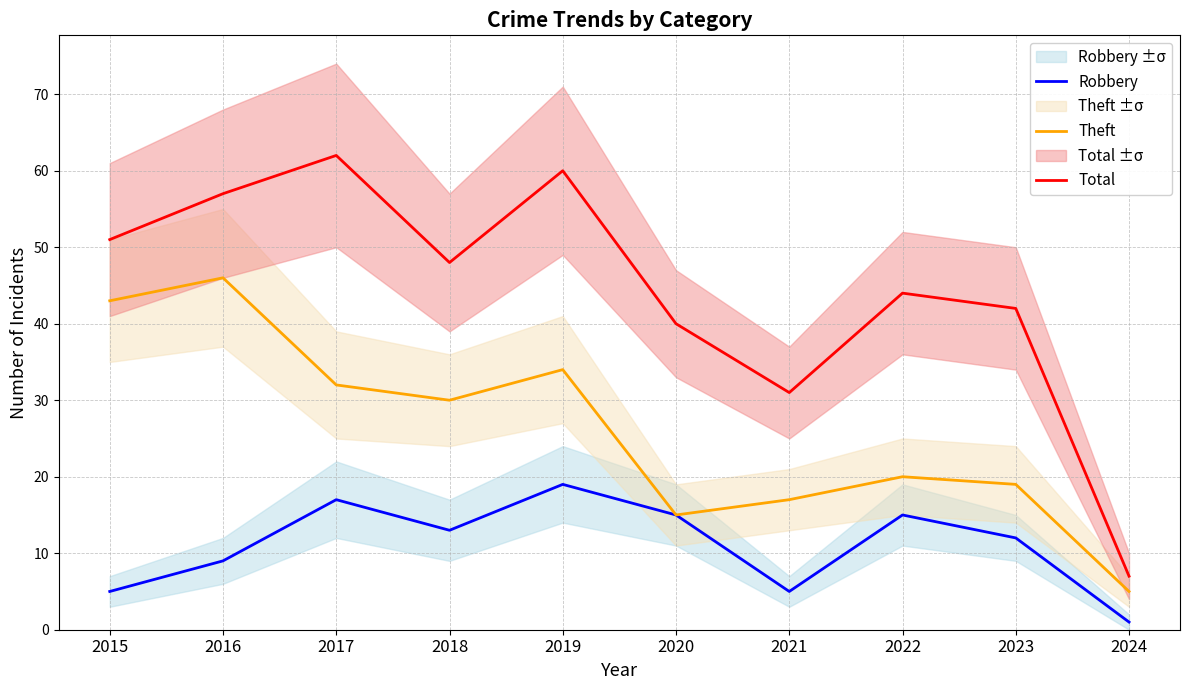

True or false: Total and Robbery cross at least once.

False